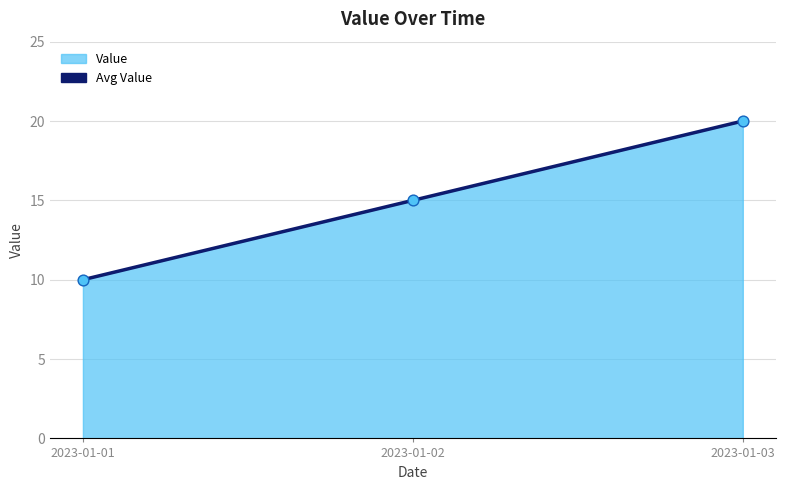

Between 2023-01-02 and 2023-01-01, which is larger?

2023-01-02